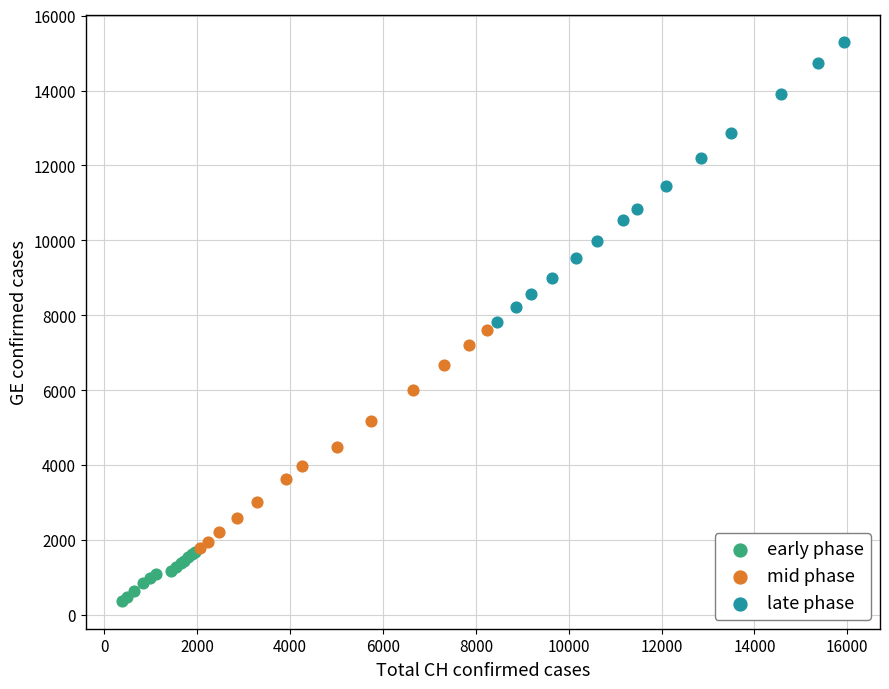

Which series has the largest Y range (max minus min)?

late phase